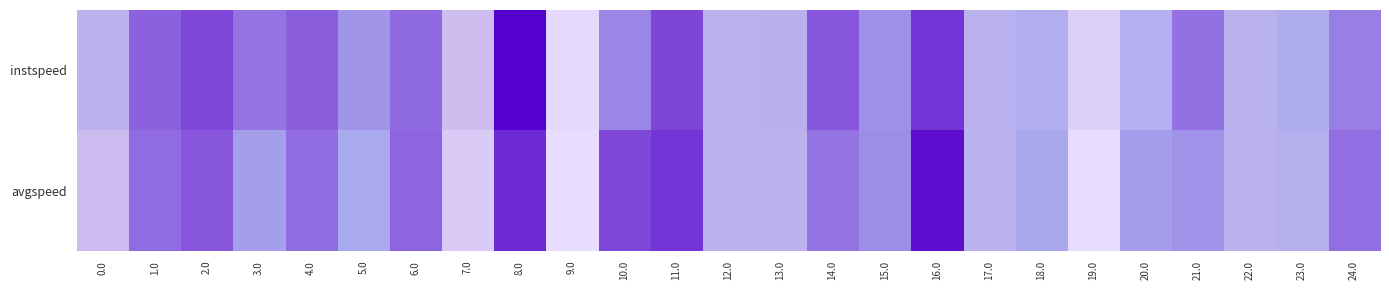

Which label corresponds to the smallest value in the chart?

8.0